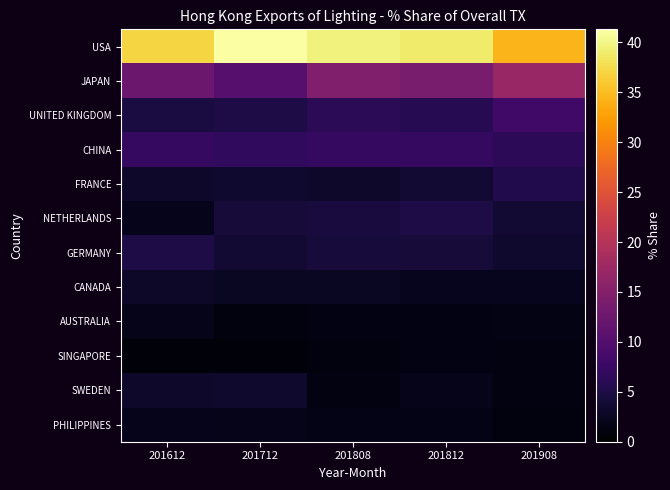

Count the number of categories in the chart.

5